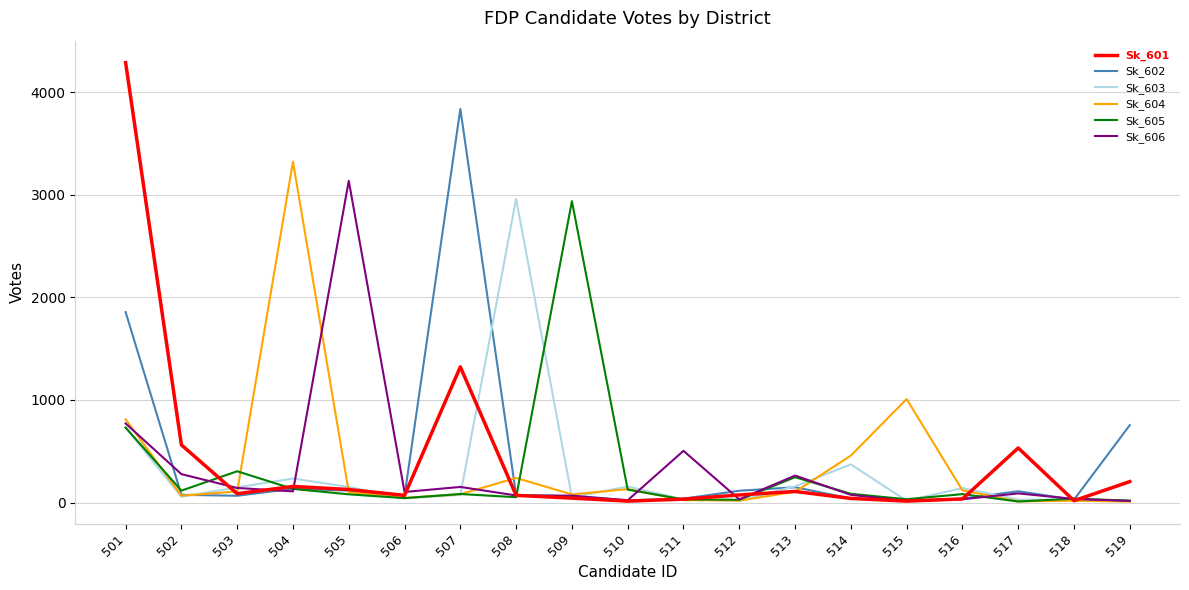

Is the value of Sk_605 at 506 greater than the value of Sk_603 at 510?

No